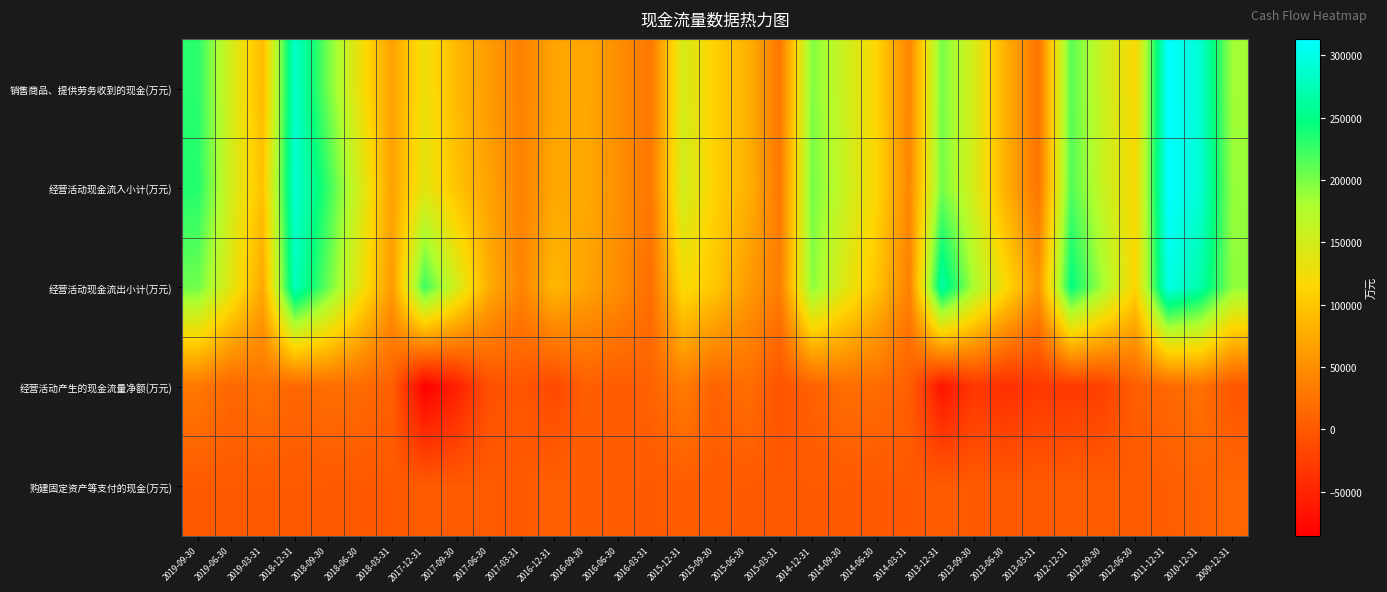

Which series has the largest range (max minus min)?

经营活动现金流入小计(万元)